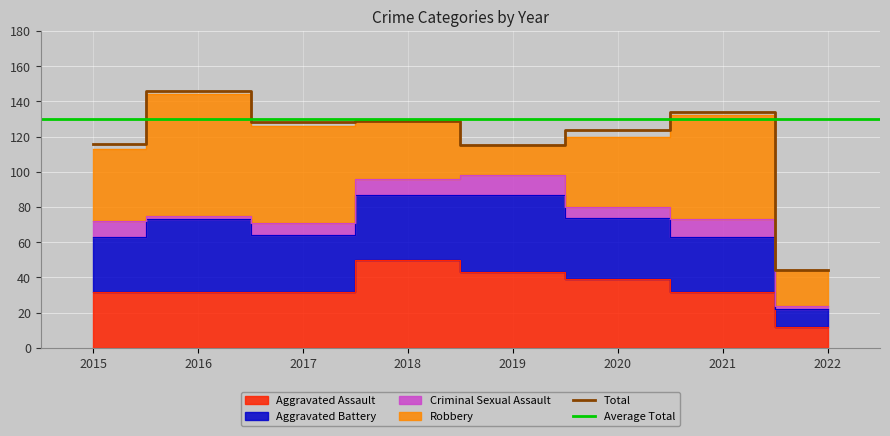

Where does the Criminal Sexual Assault series first go above 9?

2019